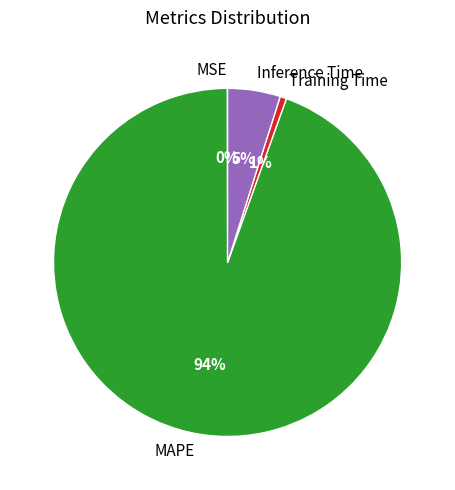

To the nearest percent, what is the average slice percentage?

25%